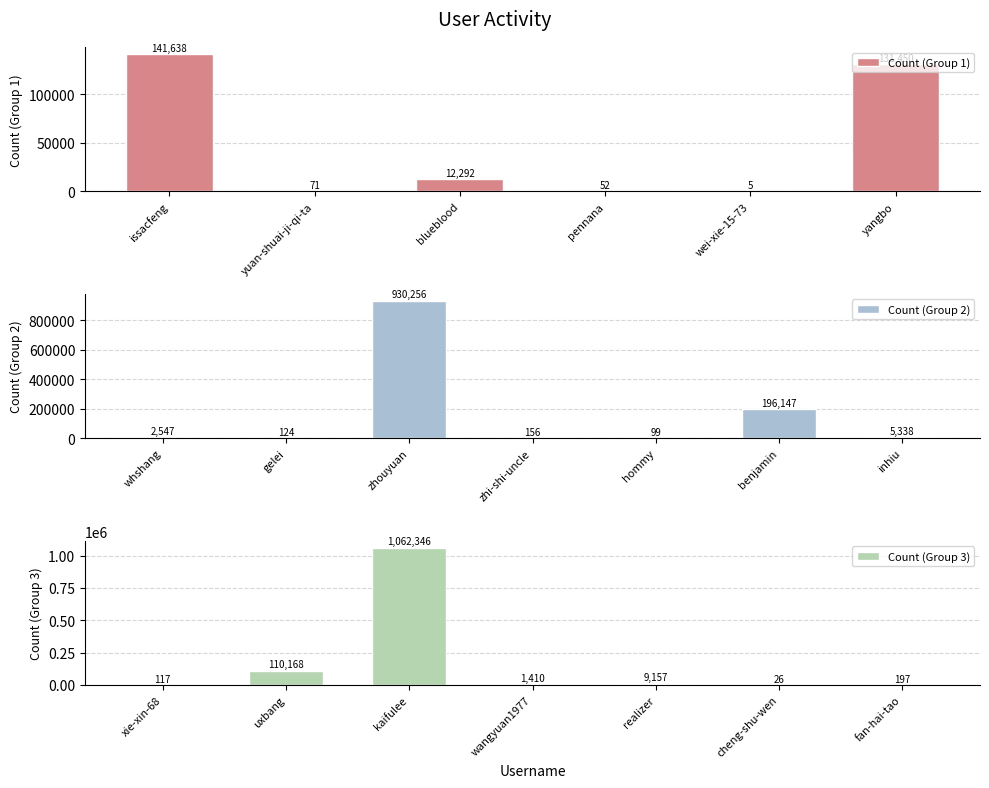

What is the ratio of the value at zhouyuan to the value at hommy?

9396.5